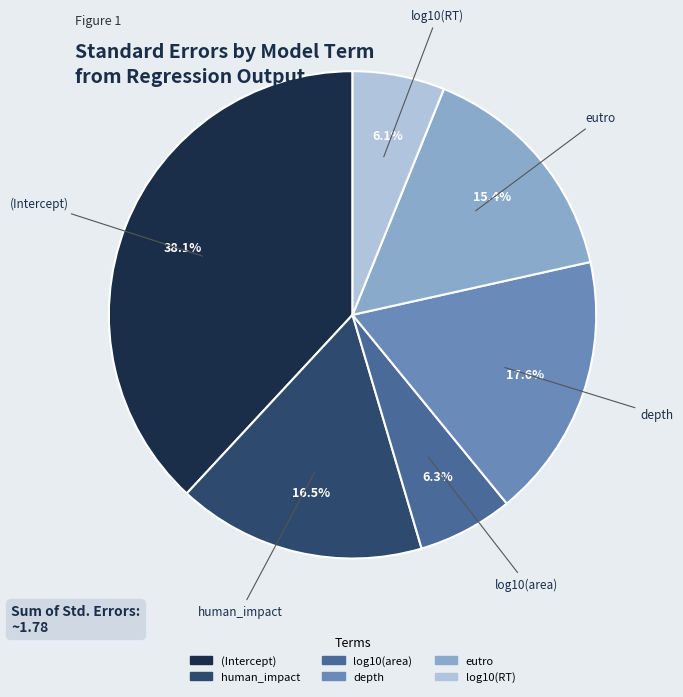

How many slices are in this pie chart?

6